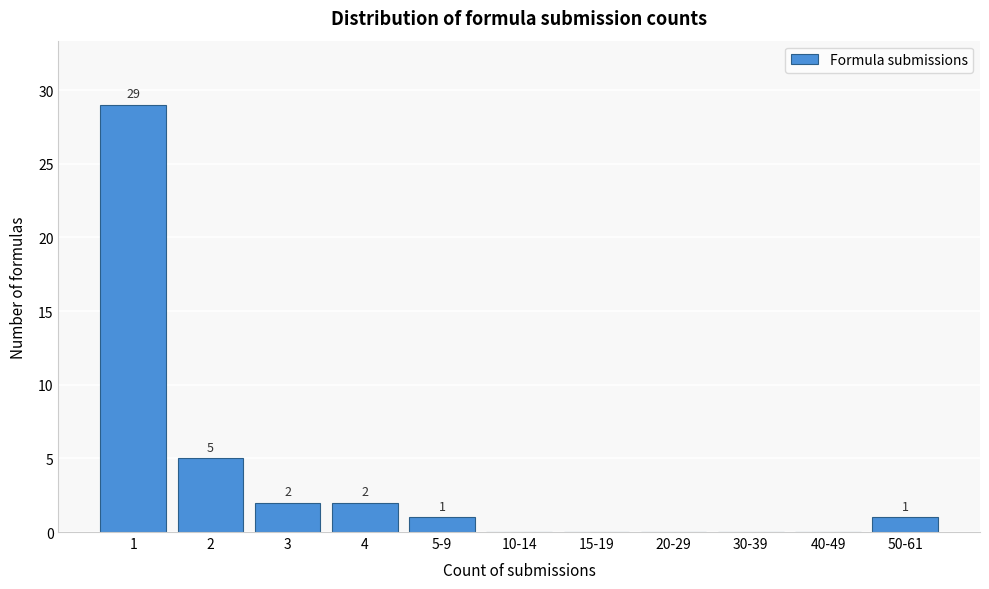

Reading left to right, list all the values displayed in this chart.

1=29	2=5	3=2	4=2	5-9=1	10-14=0	15-19=0	20-29=0	30-39=0	40-49=0	50-61=1